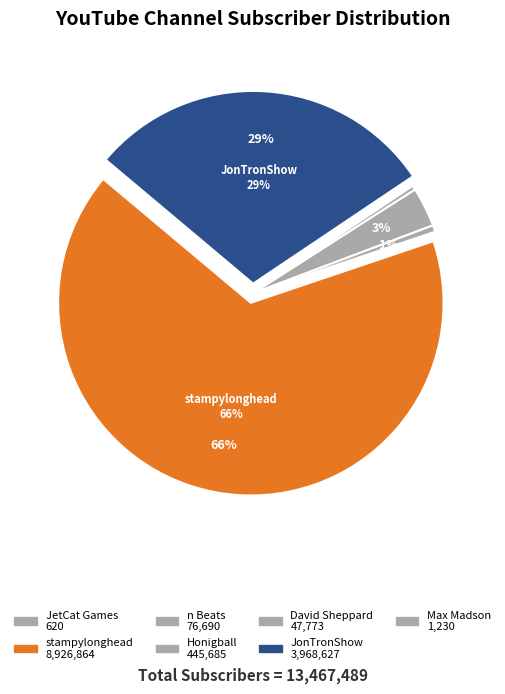

Approximately how many times larger is the value at Honigball compared to JetCat Games?

718.8